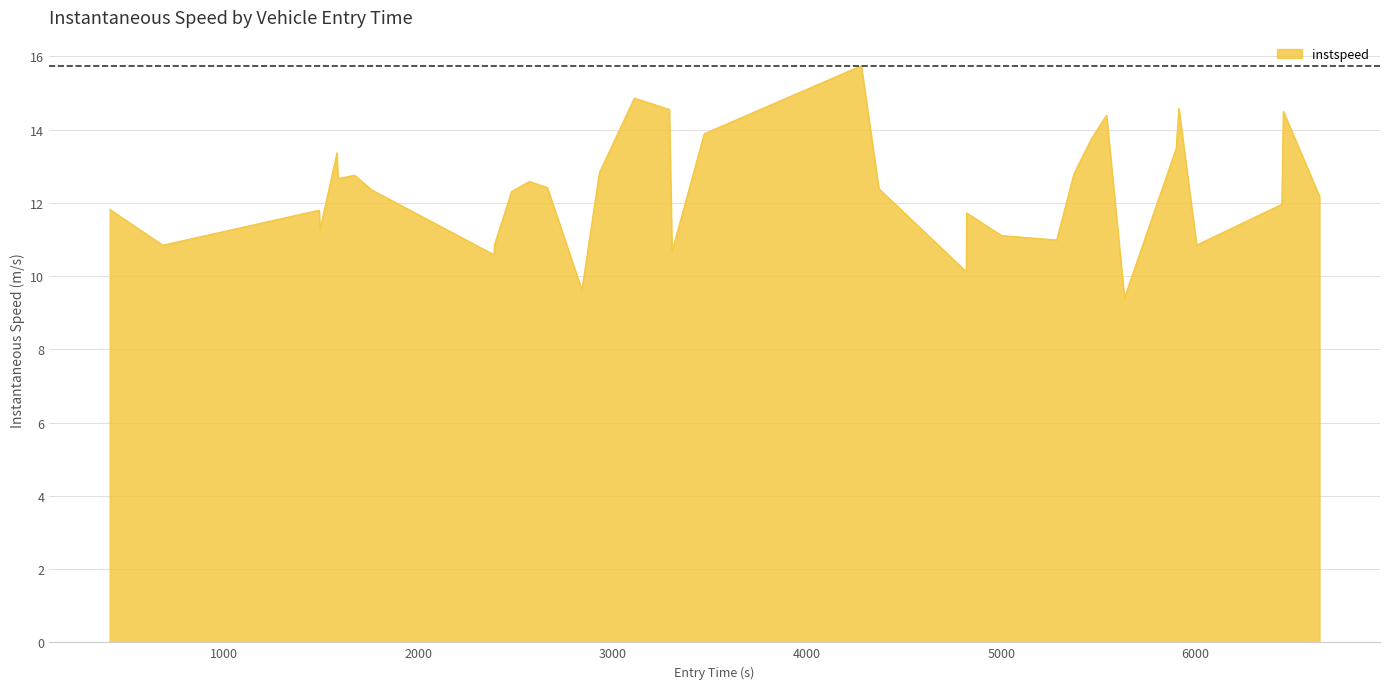

Count the number of categories in the chart.

37